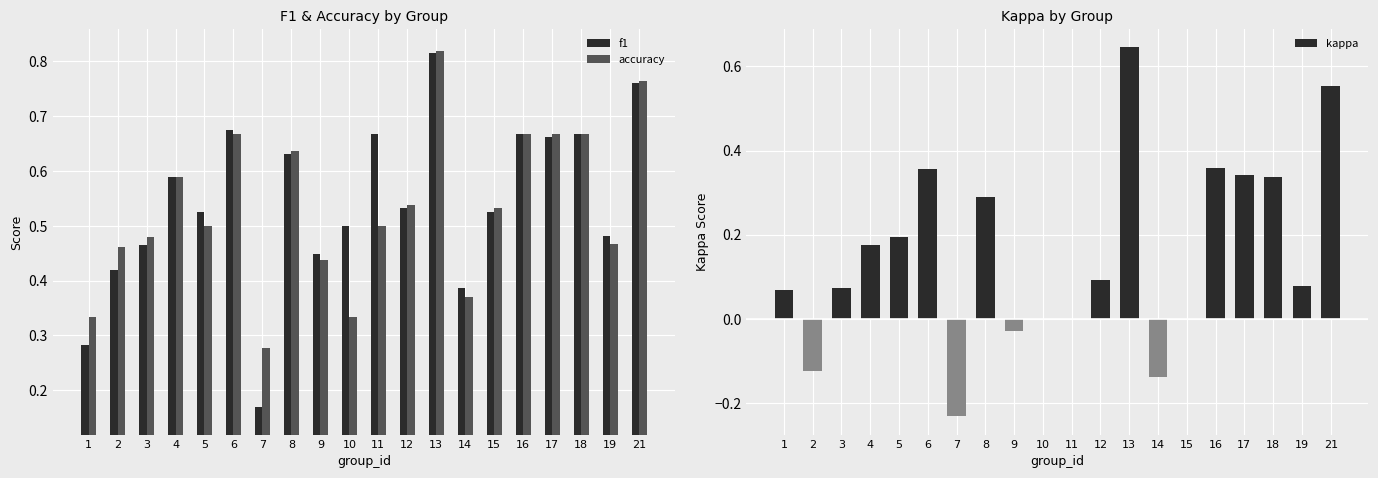

Is it true that kappa equals 0.1 at 3?

True